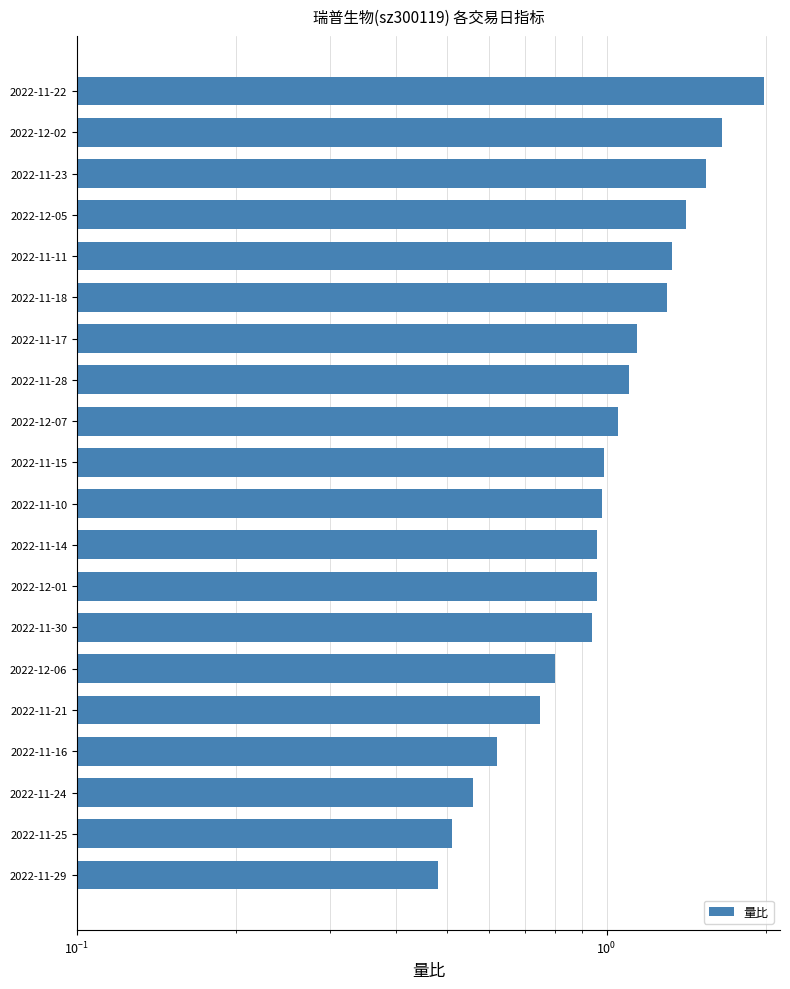

What is the average value?

1.1